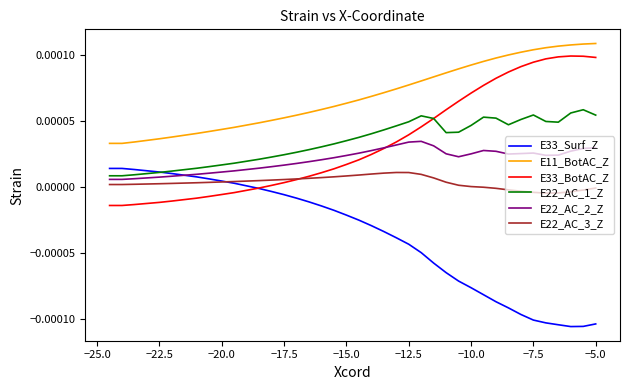

True or false: E22_AC_3_Z and E22_AC_1_Z cross at least once.

False